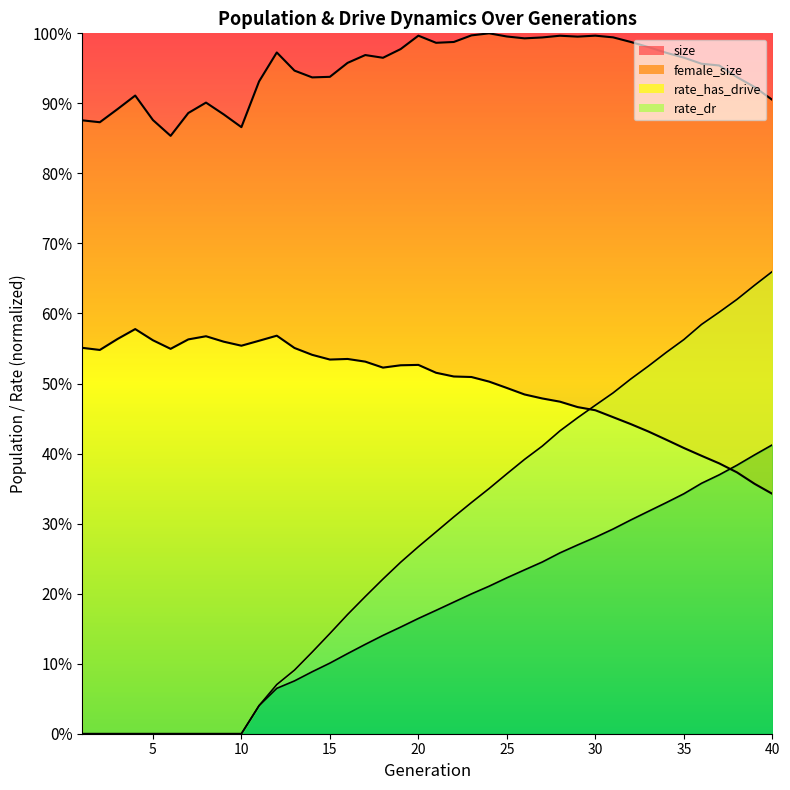

True or false: rate_has_drive and rate_dr intersect in this chart.

False